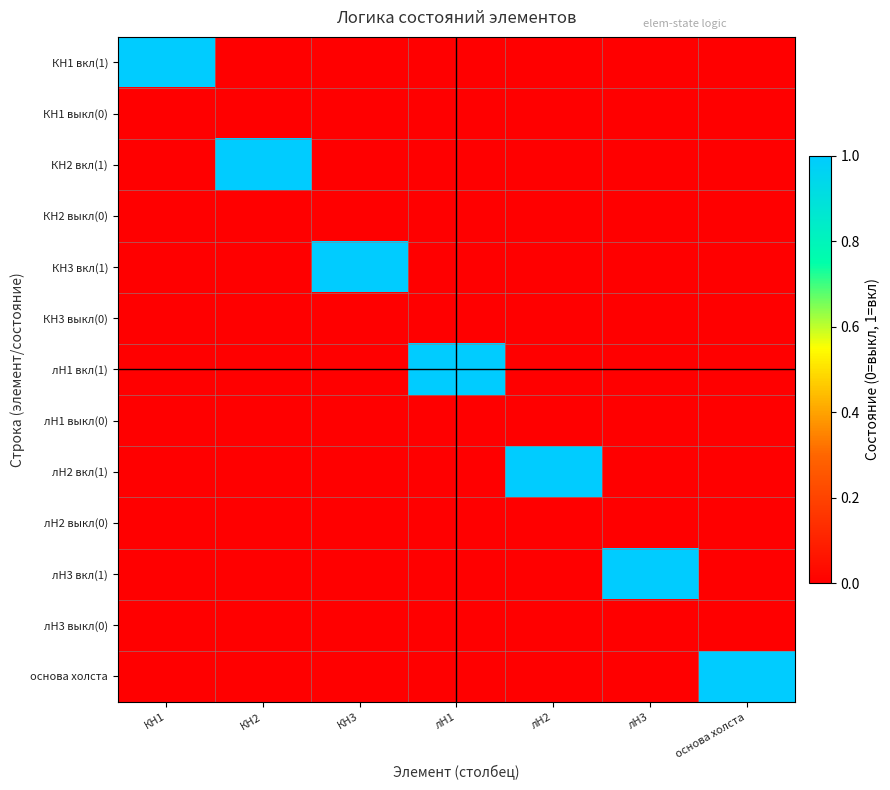

At лН3, list the series in order from largest to smallest.

лН3 вкл(1), КН1 вкл(1), КН1 выкл(0), КН2 вкл(1), КН2 выкл(0), КН3 вкл(1), КН3 выкл(0), лН1 вкл(1), лН1 выкл(0), лН2 вкл(1), лН2 выкл(0), лН3 выкл(0), основа холста